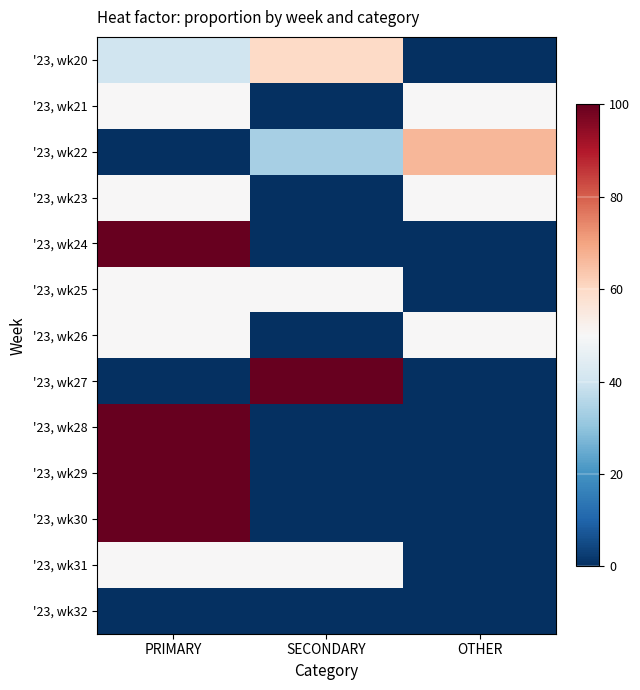

Rank the categories by '23, wk24 value from highest to lowest.

PRIMARY, SECONDARY, OTHER